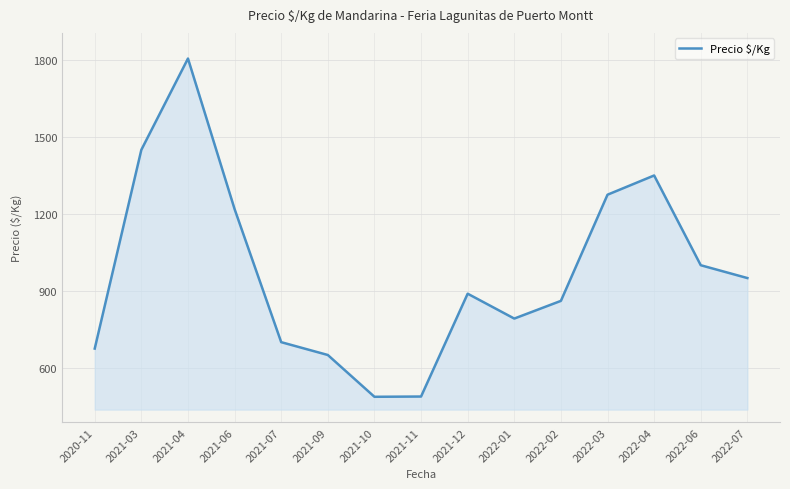

True or false: there are more than 0 points higher than both neighbors.

True